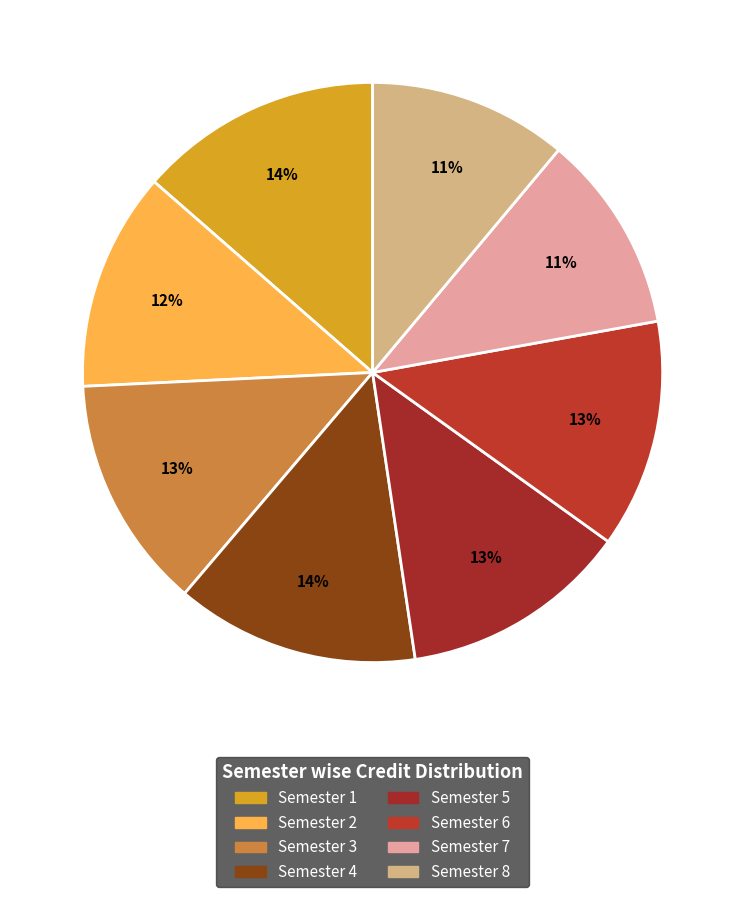

Does Semester 6 account for over 50% of the chart?

No